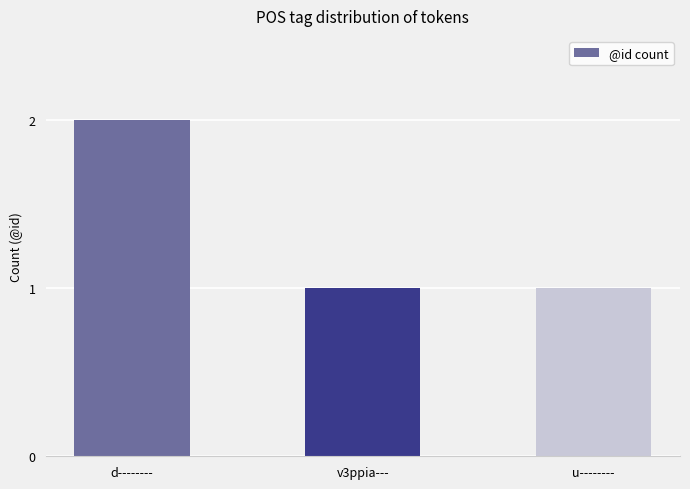

Between d-------- and v3ppia---, which is larger?

d--------